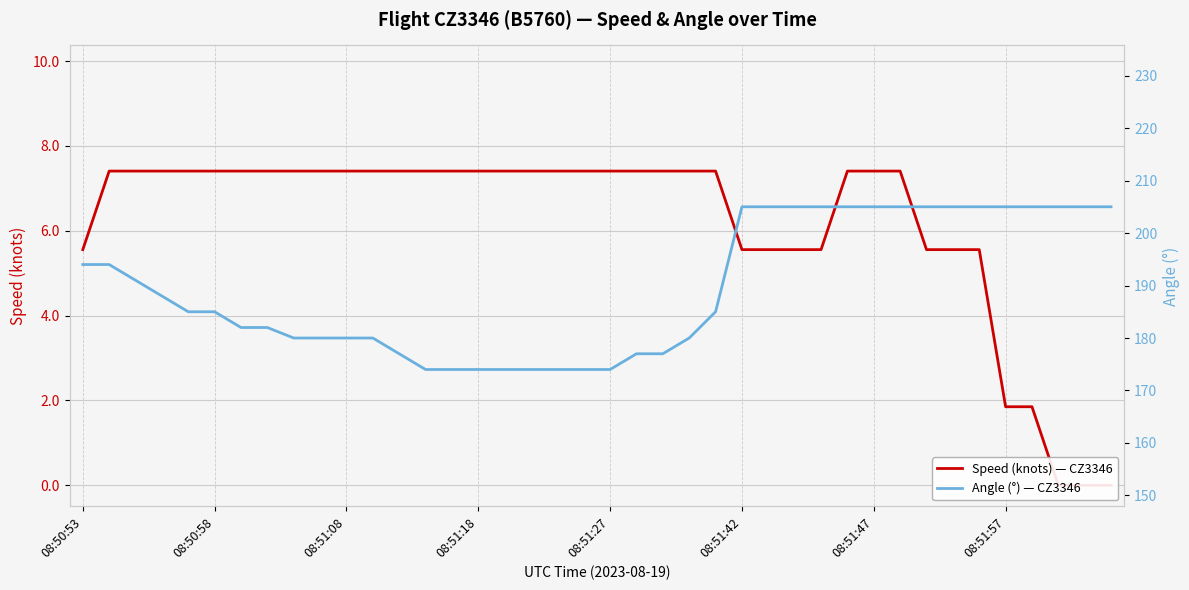

The value of Speed (knots) — CZ3346 at 08:50:53 is 5.6. True or false?

True